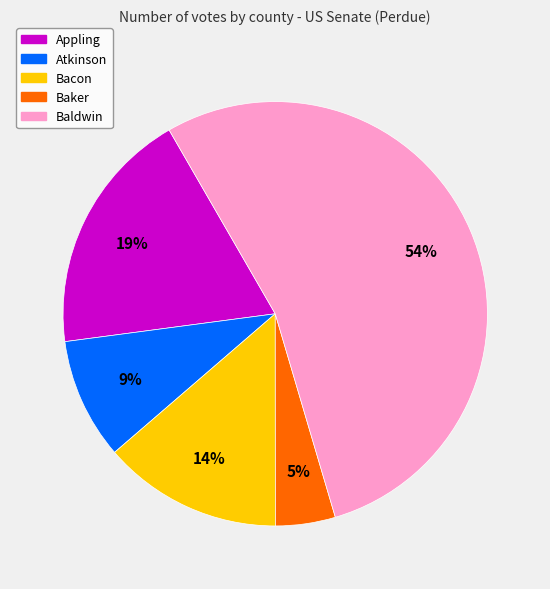

Does any single category account for the majority?

Yes